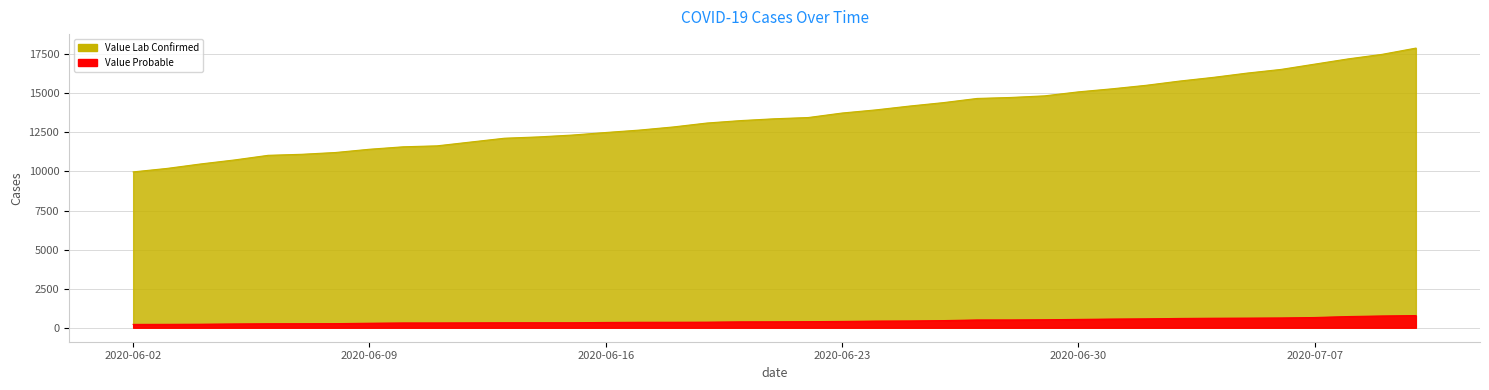

At which category is the sum across all series the highest?

2020-07-10